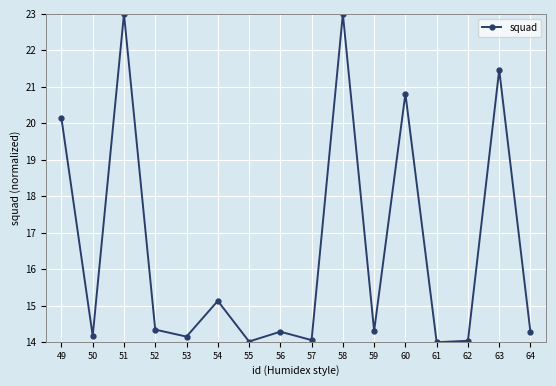

What is the maximum value shown in the chart?

23.0